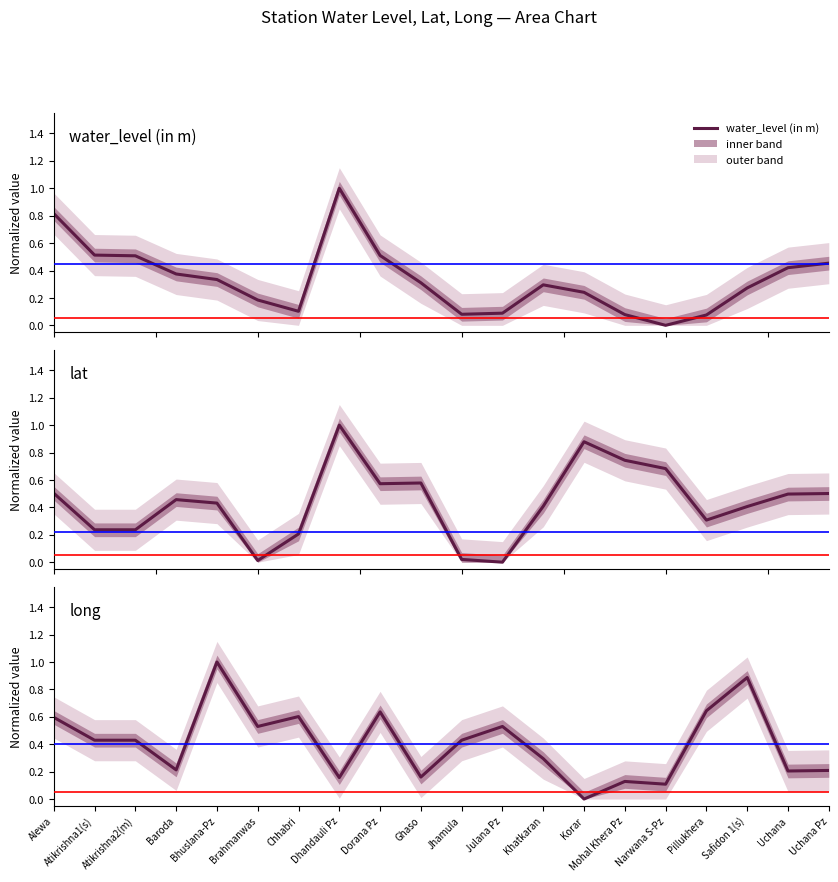

Rank the series by their average value, from highest to lowest.

lat, long, water_level (in m)